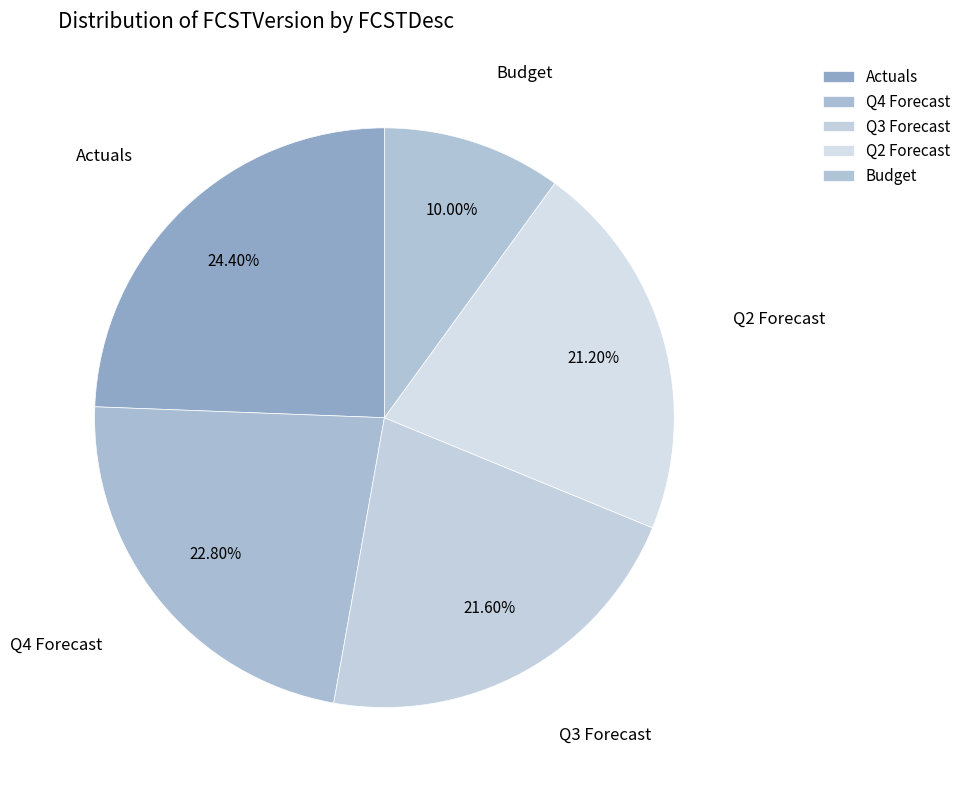

What is the ratio of the value at Actuals to the value at Q4 Forecast?

1.1